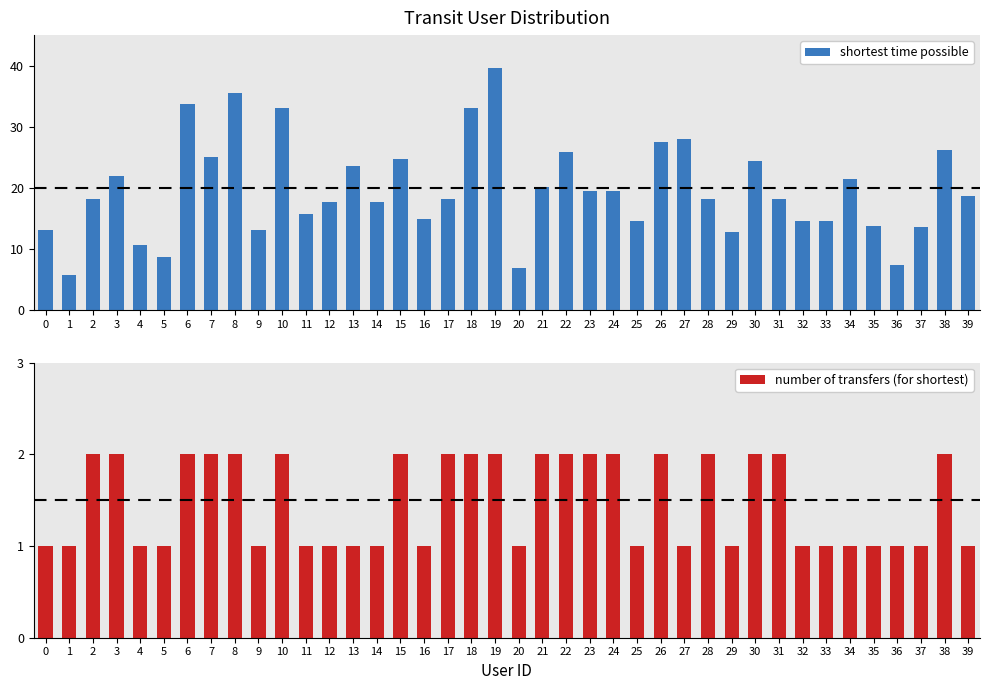

Which series has the largest range (max minus min)?

shortest time possible